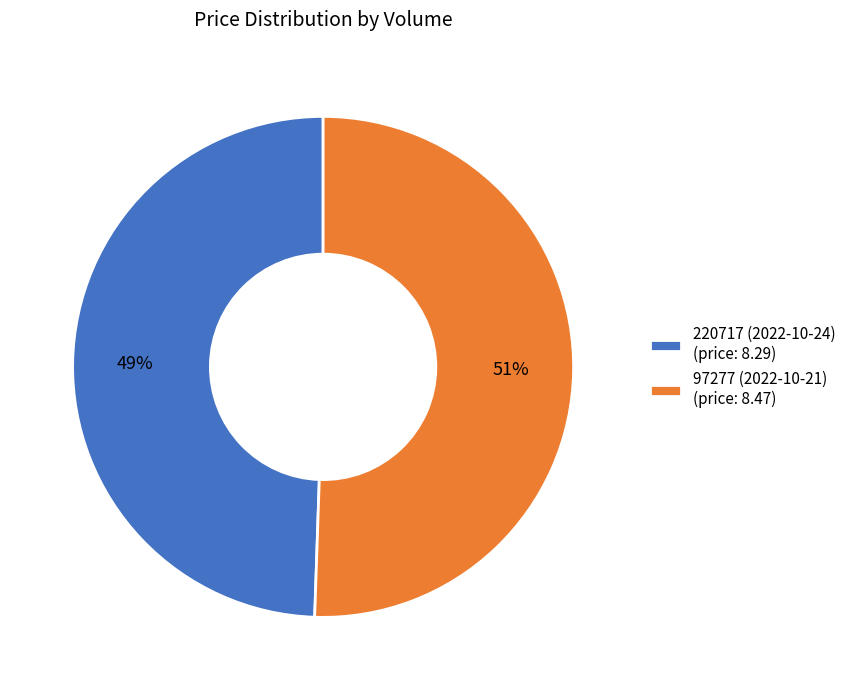

What percentage is the 97277 (2022-10-21) slice, to the nearest percent?

51%